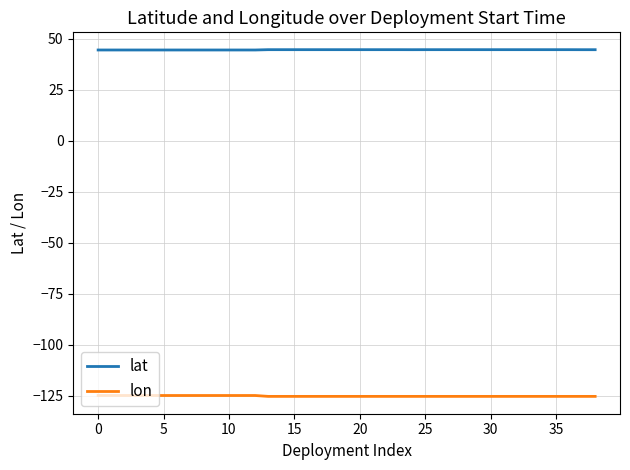

List the series in order of their peak value, highest first.

lat, lon